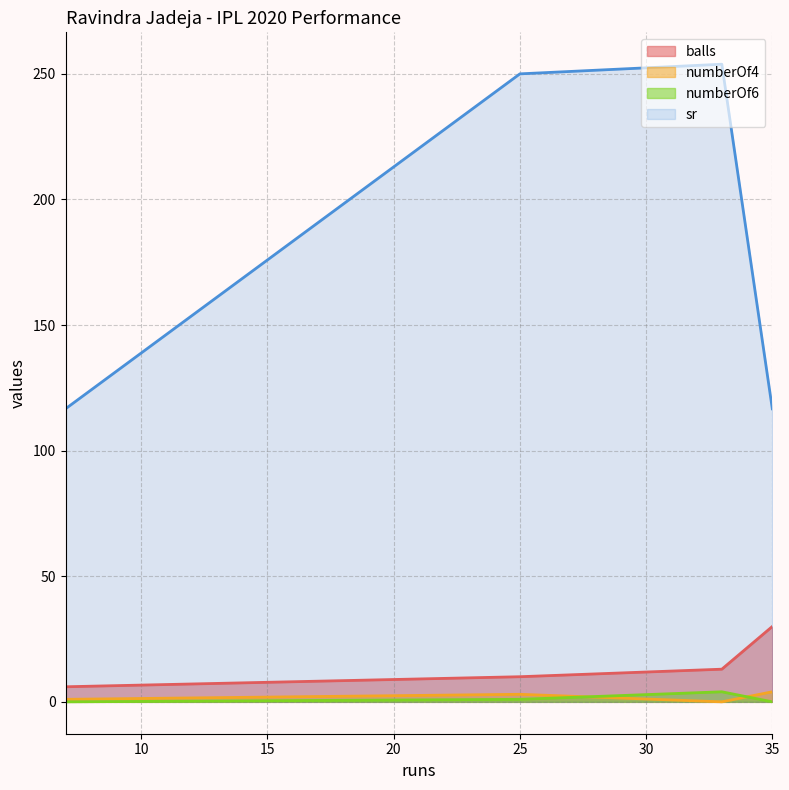

True or false: numberOf6 and sr cross at least once.

False